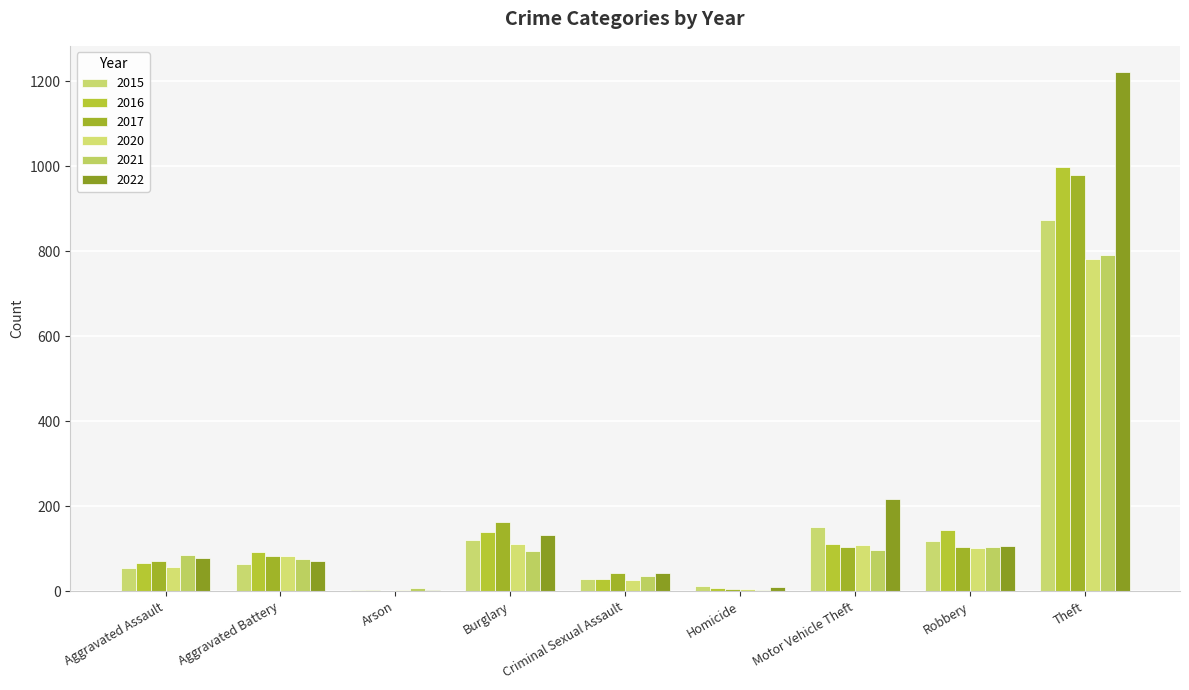

What is the average value of the 2015 series?

158